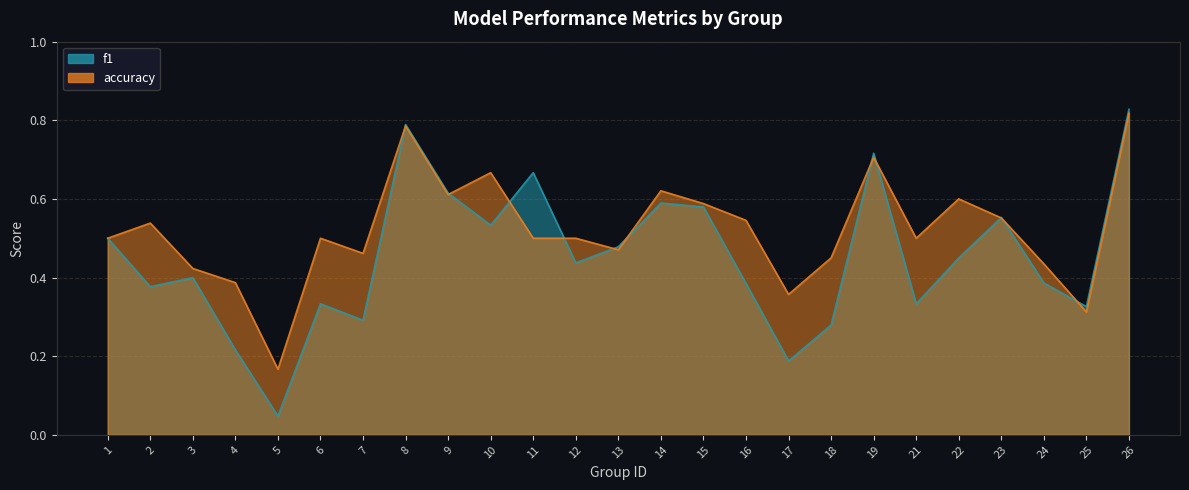

Does the chart display data point markers on the line(s)?

No